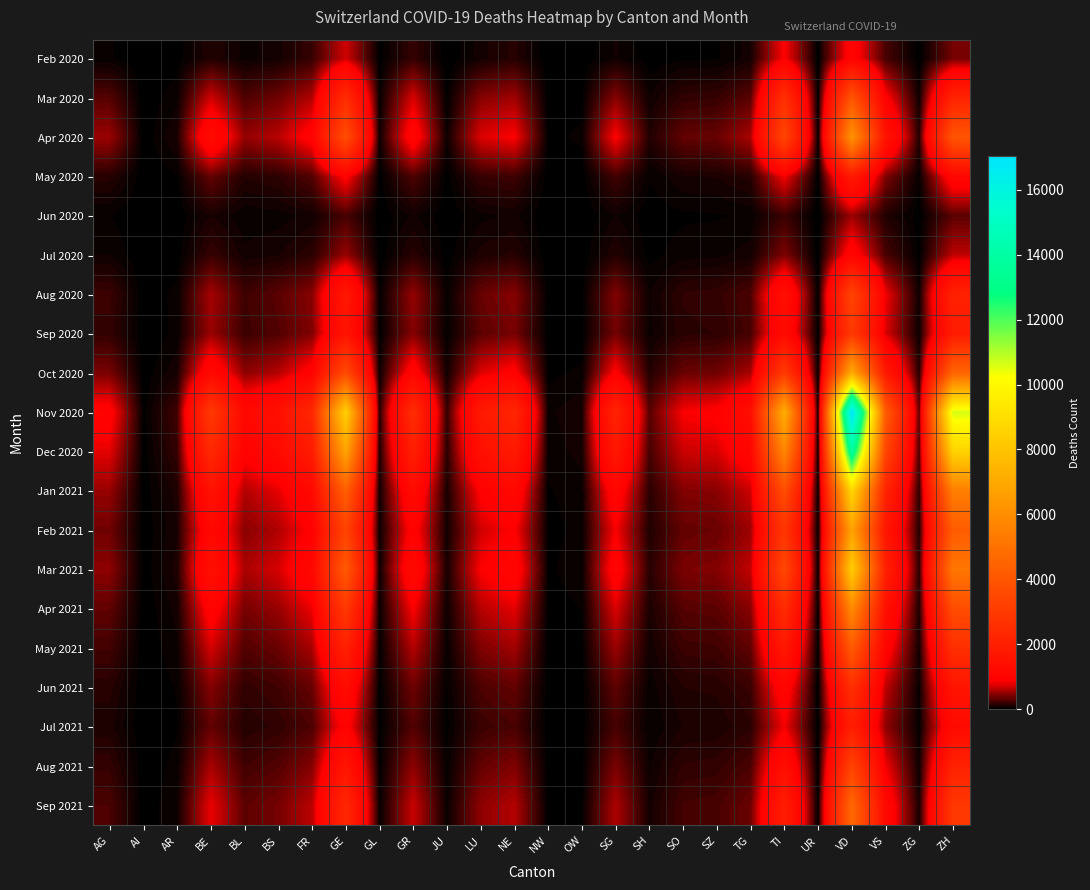

Reading left to right, transcribe all the data shown in this chart.

Feb 2020: AG=38	AI=0	AR=14	BE=131	BL=55	BS=83	FR=200	GE=712	GL=16	GR=195	JU=0	LU=87	NE=144	NW=0	OW=4	SG=72	SH=9	SO=28	SZ=29	TG=82	TI=889	UR=3	VD=1041	VS=257	ZG=9	ZH=406
Mar 2020: AG=300	AI=2	AR=58	BE=707	BL=281	BS=386	FR=612	GE=2497	GL=40	GR=742	JU=26	LU=466	NE=552	NW=10	OW=22	SG=465	SH=68	SO=181	SZ=198	TG=318	TI=2625	UR=17	VD=3967	VS=939	ZG=68	ZH=2155
Apr 2020: AG=531	AI=6	AR=104	BE=1299	BL=512	BS=629	FR=1003	GE=3724	GL=60	GR=1090	JU=60	LU=755	NE=876	NW=24	OW=41	SG=892	SH=130	SO=349	SZ=363	TG=586	TI=3441	UR=28	VD=6208	VS=1598	ZG=135	ZH=3990
May 2020: AG=148	AI=2	AR=29	BE=349	BL=138	BS=168	FR=291	GE=945	GL=14	GR=278	JU=18	LU=199	NE=225	NW=5	OW=10	SG=234	SH=37	SO=95	SZ=104	TG=147	TI=847	UR=7	VD=1784	VS=439	ZG=36	ZH=1101
Jun 2020: AG=34	AI=0	AR=5	BE=99	BL=39	BS=51	FR=78	GE=258	GL=3	GR=73	JU=6	LU=56	NE=73	NW=2	OW=2	SG=66	SH=10	SO=26	SZ=30	TG=40	TI=212	UR=2	VD=528	VS=129	ZG=11	ZH=320
Jul 2020: AG=67	AI=1	AR=12	BE=203	BL=80	BS=97	FR=160	GE=524	GL=7	GR=152	JU=13	LU=113	NE=143	NW=3	OW=5	SG=134	SH=19	SO=54	SZ=60	TG=82	TI=436	UR=4	VD=1088	VS=264	ZG=20	ZH=649
Aug 2020: AG=215	AI=4	AR=46	BE=571	BL=228	BS=318	FR=470	GE=1742	GL=30	GR=512	JU=40	LU=365	NE=466	NW=12	OW=19	SG=447	SH=64	SO=172	SZ=188	TG=269	TI=1435	UR=14	VD=3353	VS=836	ZG=64	ZH=2115
Sep 2020: AG=185	AI=3	AR=44	BE=527	BL=215	BS=290	FR=443	GE=1590	GL=24	GR=461	JU=34	LU=326	NE=413	NW=10	OW=17	SG=397	SH=56	SO=155	SZ=168	TG=247	TI=1282	UR=13	VD=2987	VS=748	ZG=57	ZH=1889
Oct 2020: AG=420	AI=8	AR=95	BE=1202	BL=488	BS=615	FR=998	GE=3618	GL=57	GR=1064	JU=79	LU=756	NE=953	NW=24	OW=40	SG=920	SH=132	SO=368	SZ=391	TG=577	TI=3024	UR=29	VD=7076	VS=1781	ZG=136	ZH=4542
Nov 2020: AG=985	AI=18	AR=233	BE=2975	BL=1172	BS=1476	FR=2324	GE=8478	GL=139	GR=2513	JU=191	LU=1793	NE=2260	NW=58	OW=97	SG=2166	SH=310	SO=862	SZ=919	TG=1353	TI=7169	UR=68	VD=17042	VS=4254	ZG=323	ZH=10659
Dec 2020: AG=786	AI=14	AR=192	BE=2406	BL=959	BS=1212	FR=1865	GE=6815	GL=113	GR=2030	JU=156	LU=1441	NE=1826	NW=48	OW=80	SG=1737	SH=253	SO=694	SZ=740	TG=1090	TI=5775	UR=55	VD=13762	VS=3440	ZG=263	ZH=8580
Jan 2021: AG=517	AI=10	AR=119	BE=1520	BL=614	BS=790	FR=1203	GE=4337	GL=72	GR=1294	JU=100	LU=924	NE=1166	NW=30	OW=51	SG=1112	SH=162	SO=447	SZ=475	TG=697	TI=3693	UR=35	VD=8741	VS=2188	ZG=167	ZH=5472
Feb 2021: AG=389	AI=7	AR=94	BE=1180	BL=476	BS=601	FR=932	GE=3343	GL=55	GR=999	JU=77	LU=714	NE=897	NW=24	OW=40	SG=858	SH=124	SO=346	SZ=368	TG=538	TI=2843	UR=27	VD=6756	VS=1690	ZG=129	ZH=4228
Mar 2021: AG=487	AI=9	AR=115	BE=1455	BL=585	BS=736	FR=1154	GE=4155	GL=67	GR=1230	JU=94	LU=879	NE=1105	NW=29	OW=49	SG=1056	SH=153	SO=426	SZ=454	TG=664	TI=3498	UR=34	VD=8318	VS=2082	ZG=159	ZH=5202
Apr 2021: AG=339	AI=6	AR=82	BE=1029	BL=415	BS=523	FR=817	GE=2942	GL=48	GR=873	JU=67	LU=624	NE=782	NW=20	OW=34	SG=748	SH=109	SO=302	SZ=323	TG=472	TI=2487	UR=24	VD=5903	VS=1478	ZG=113	ZH=3693
May 2021: AG=237	AI=4	AR=58	BE=726	BL=292	BS=367	FR=575	GE=2076	GL=34	GR=617	JU=47	LU=440	NE=553	NW=14	OW=24	SG=529	SH=77	SO=214	SZ=228	TG=334	TI=1757	UR=17	VD=4175	VS=1044	ZG=80	ZH=2607
Jun 2021: AG=148	AI=3	AR=37	BE=452	BL=183	BS=230	FR=359	GE=1295	GL=21	GR=384	JU=30	LU=274	NE=344	NW=9	OW=15	SG=329	SH=48	SO=133	SZ=142	TG=208	TI=1095	UR=11	VD=2602	VS=651	ZG=50	ZH=1626
Jul 2021: AG=112	AI=2	AR=28	BE=345	BL=139	BS=175	FR=274	GE=988	GL=16	GR=293	JU=23	LU=209	NE=263	NW=7	OW=11	SG=251	SH=37	SO=102	SZ=108	TG=159	TI=836	UR=8	VD=1985	VS=496	ZG=38	ZH=1241
Aug 2021: AG=189	AI=3	AR=48	BE=575	BL=232	BS=293	FR=458	GE=1655	GL=27	GR=491	JU=38	LU=350	NE=440	NW=11	OW=19	SG=421	SH=61	SO=171	SZ=182	TG=267	TI=1401	UR=13	VD=3323	VS=832	ZG=64	ZH=2079
Sep 2021: AG=267	AI=5	AR=66	BE=805	BL=324	BS=409	FR=641	GE=2319	GL=38	GR=688	JU=53	LU=491	NE=616	NW=16	OW=27	SG=590	SH=86	SO=239	SZ=255	TG=374	TI=1963	UR=19	VD=4658	VS=1165	ZG=89	ZH=2912